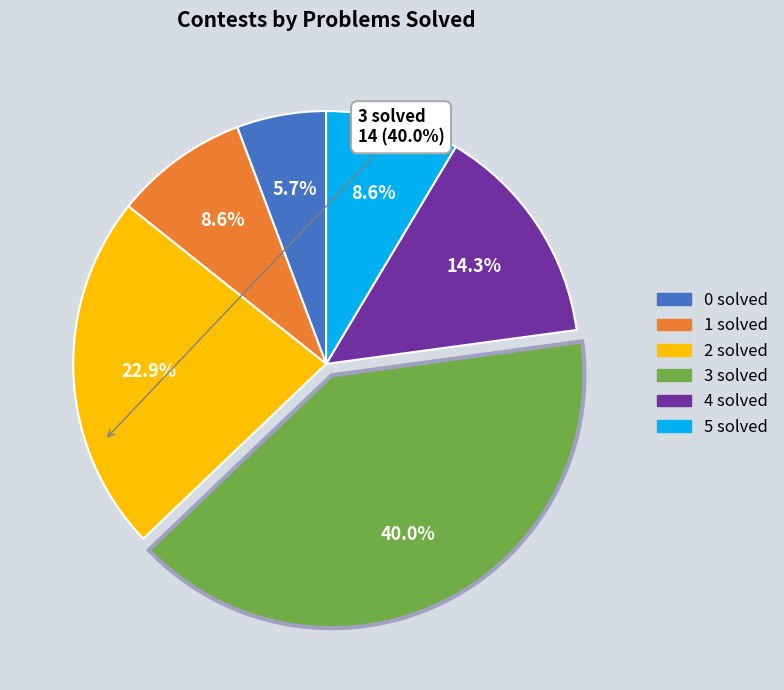

Does any single category account for the majority?

No